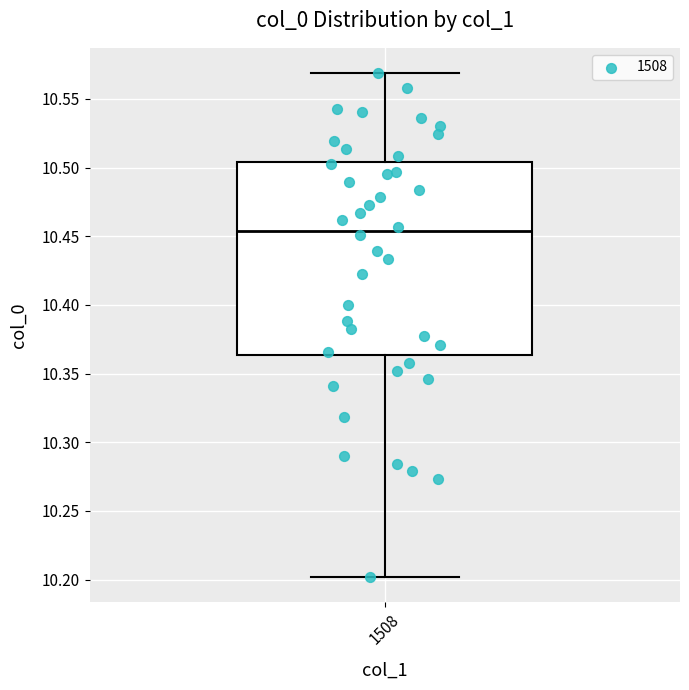

Where is the upper edge of the box at x = 1508 on the y-axis? The values are not printed on the chart, so give them approximately, as read against the axis.

10.505